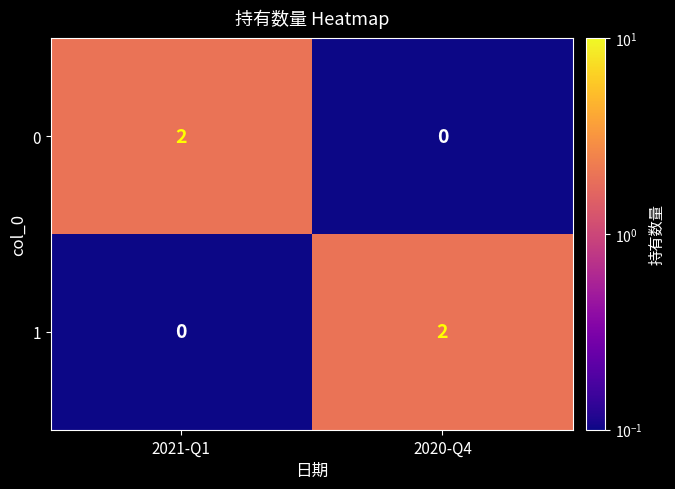

Rank the series at 2021-Q1 from highest to lowest value.

0, 1